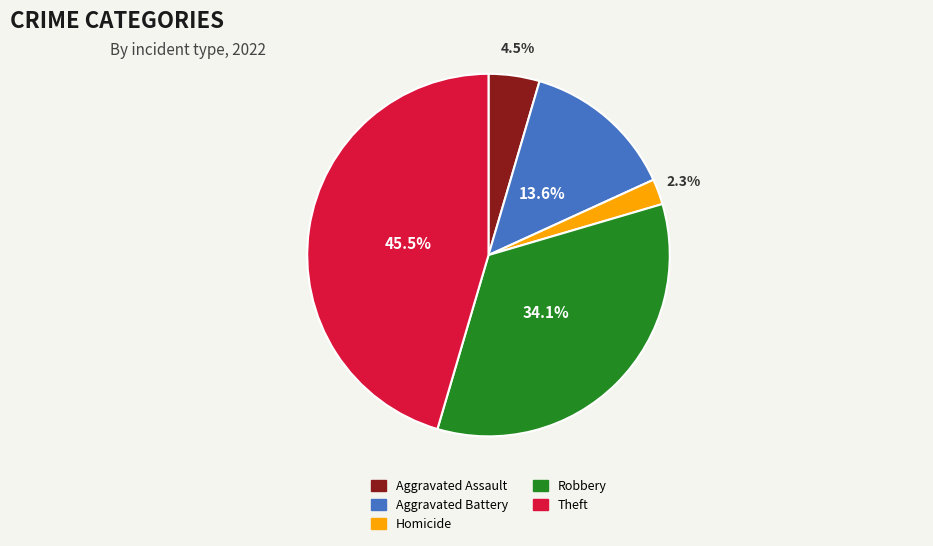

How many segments does this pie chart have?

5